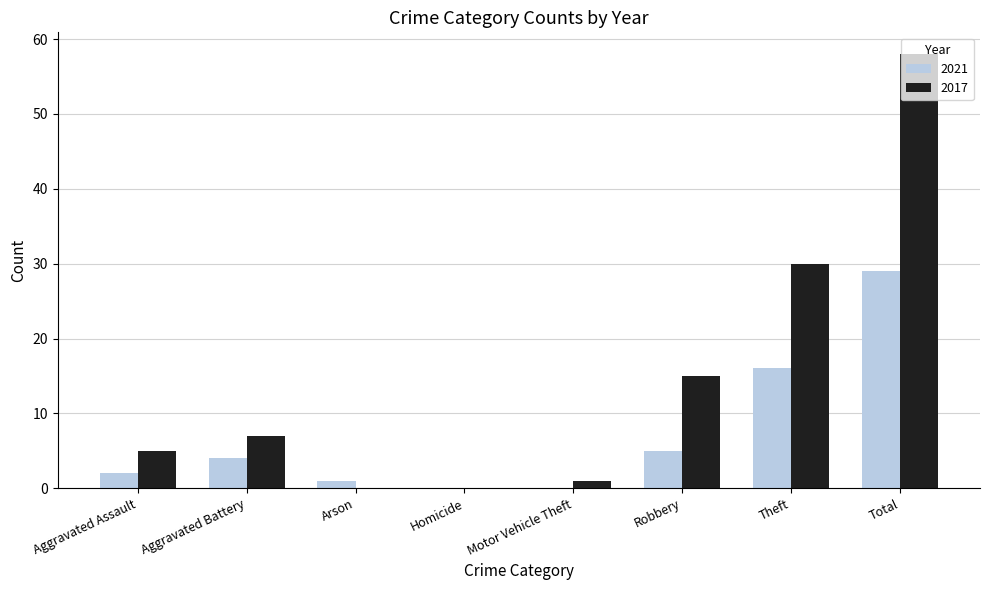

What is the sum of the 2017 values at Homicide and Total?

58